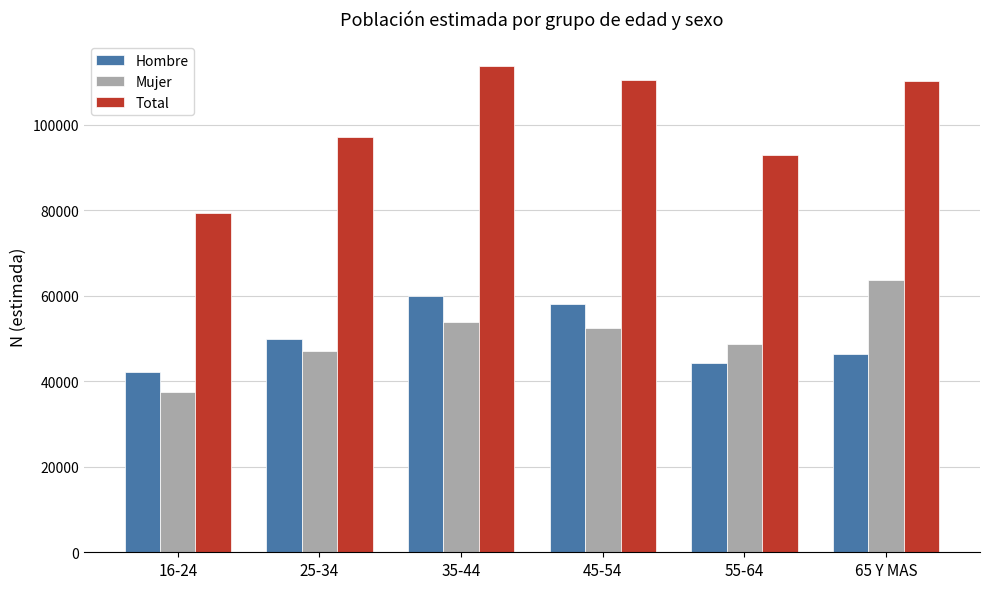

What is the average value of the Mujer series?

50574